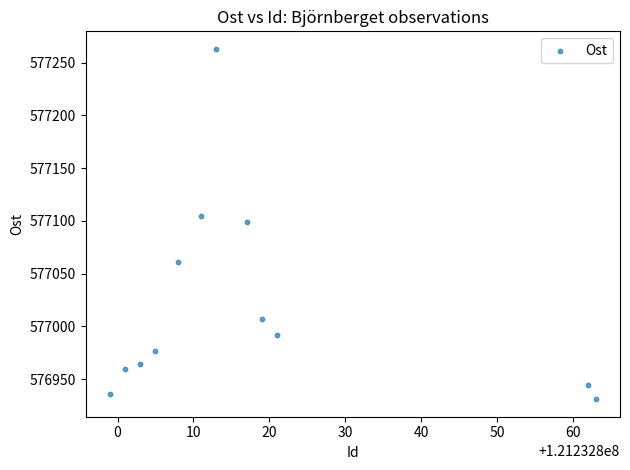

What is the range of X values (max minus min)?

64